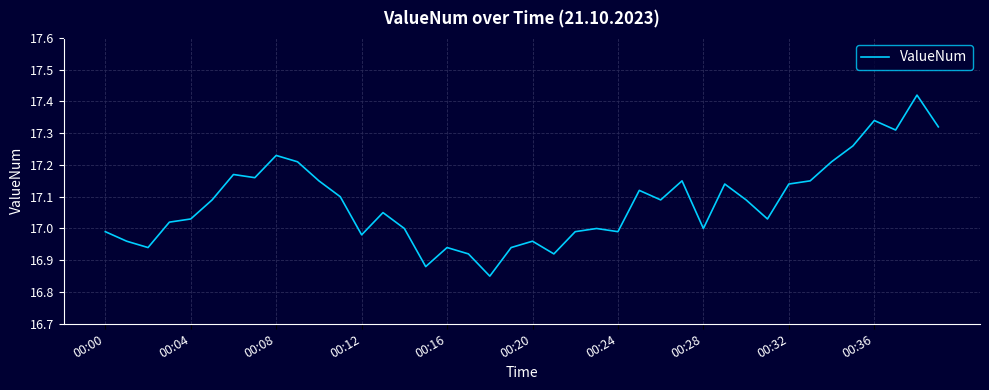

What is the difference between the maximum and minimum values?

0.6